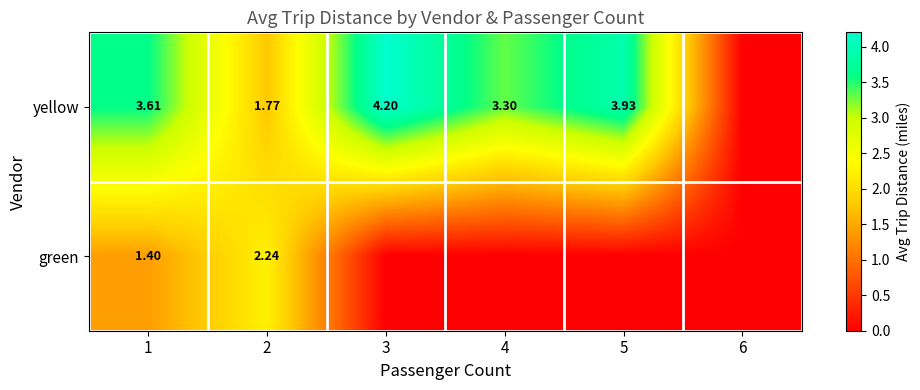

Is the value of green at 2 greater than the value of yellow at 4?

No